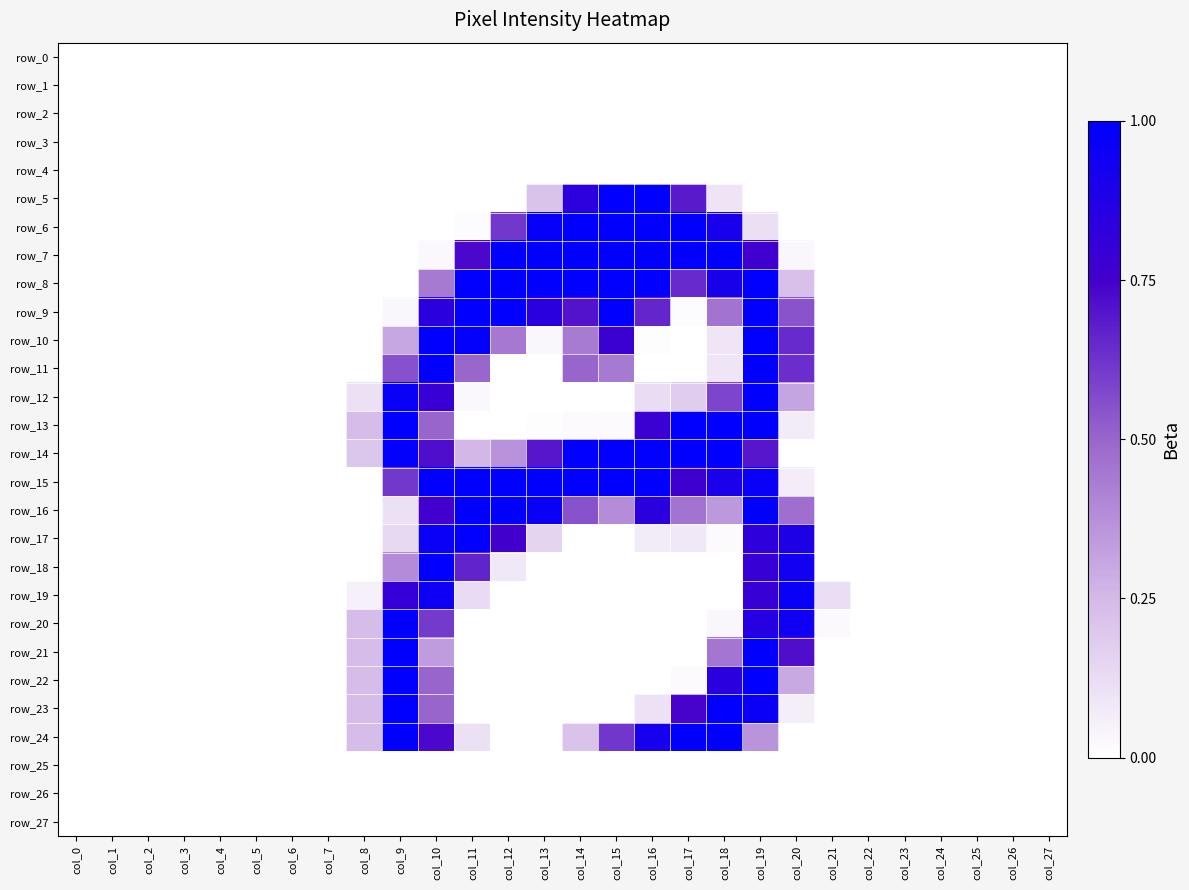

At which category does the chart reach its peak across all series?

col_16